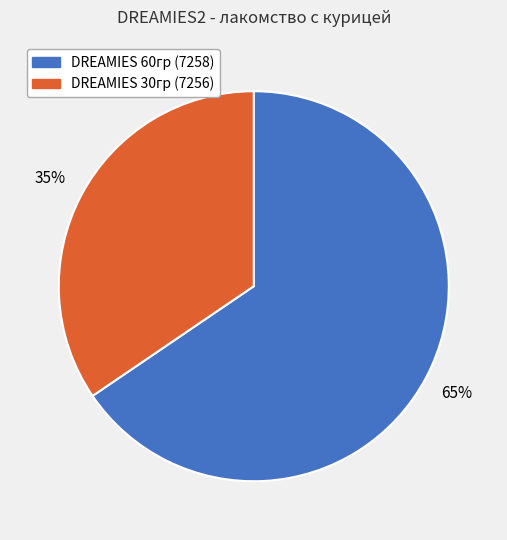

Is there any slice that represents more than half of the pie?

Yes